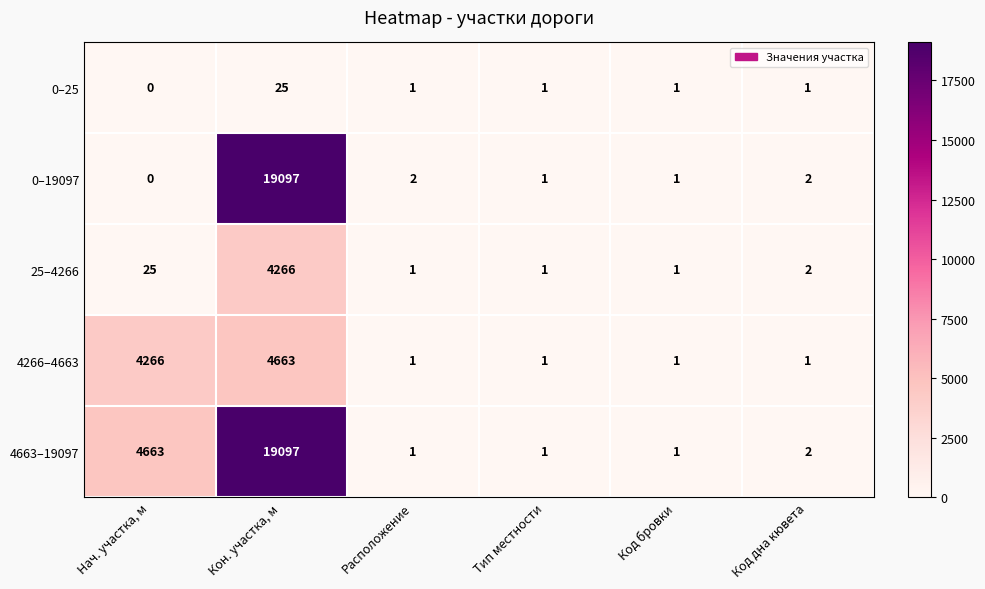

Which series changed the most between Нач. участка, м and Тип местности?

4663–19097